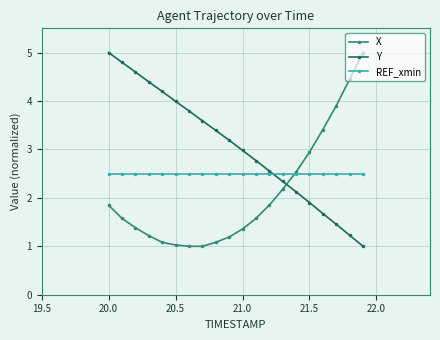

What is the sum of all X values?

41.6